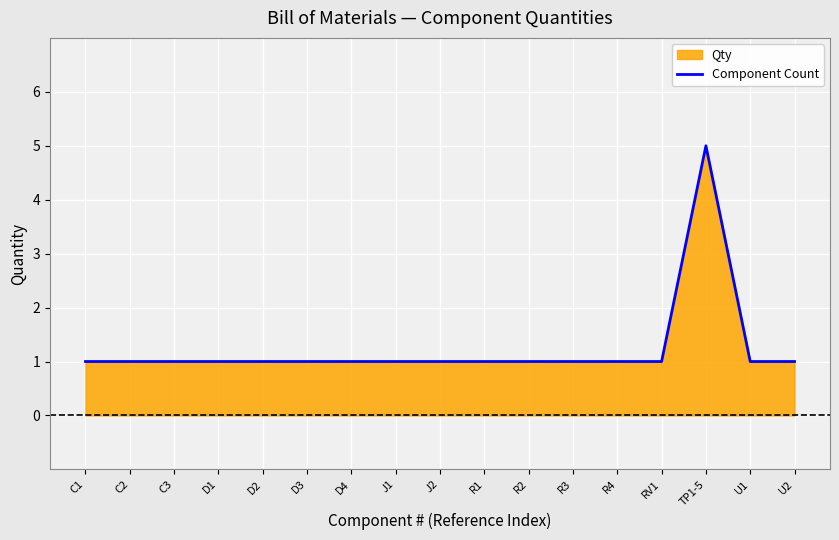

List the labels in order of value, smallest first.

C1, C2, C3, D1, D2, D3, D4, J1, J2, R1, R2, R3, R4, RV1, U1, U2, TP1-5